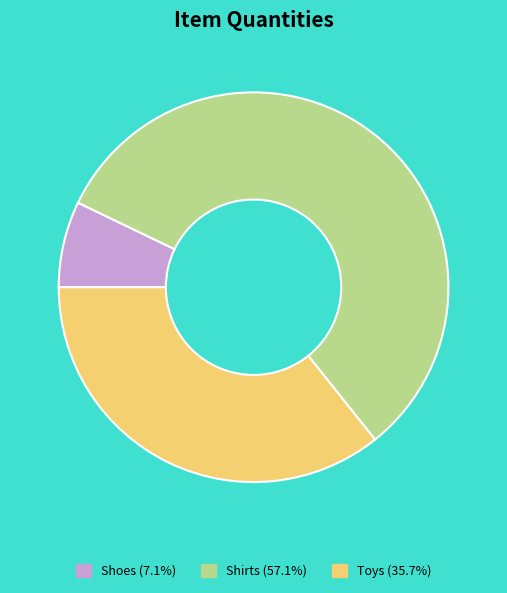

Count the number of slices in the pie.

3